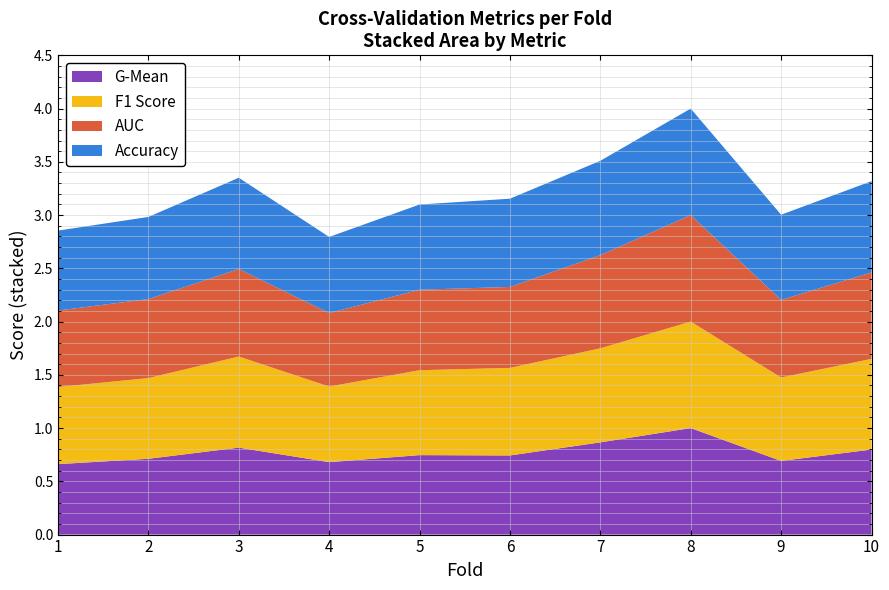

Reading right to left, transcribe all the data shown in this chart.

accuracy: 10=0.9	9=0.8	8=1.0	7=0.9	6=0.8	5=0.8	4=0.7	3=0.9	2=0.8	1=0.8
auc: 10=0.8	9=0.7	8=1.0	7=0.9	6=0.8	5=0.8	4=0.7	3=0.8	2=0.7	1=0.7
f1_score: 10=0.9	9=0.8	8=1.0	7=0.9	6=0.8	5=0.8	4=0.7	3=0.9	2=0.8	1=0.7
g_mean: 10=0.8	9=0.7	8=1.0	7=0.9	6=0.7	5=0.7	4=0.7	3=0.8	2=0.7	1=0.7